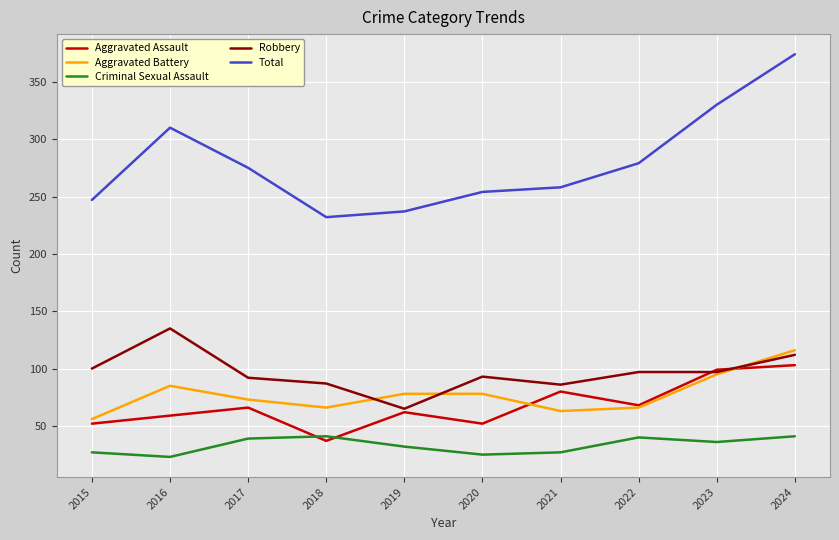

What is the difference between the highest and lowest values at 2020?

229